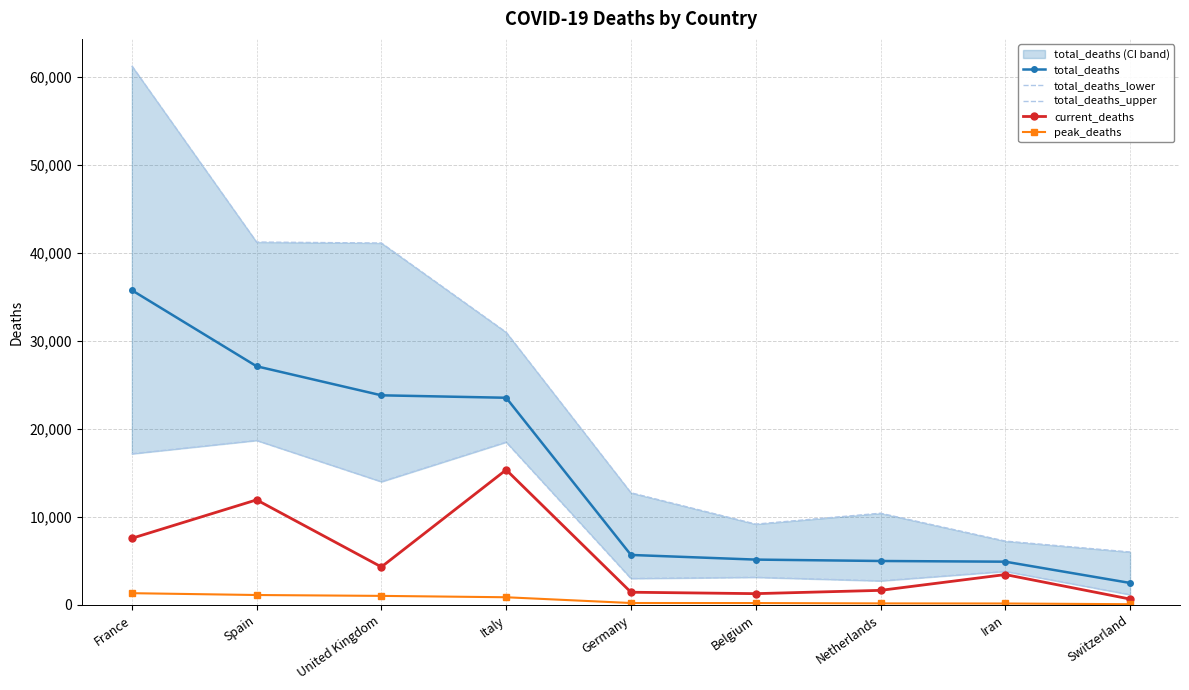

What is the average value of the current_deaths series?

5300